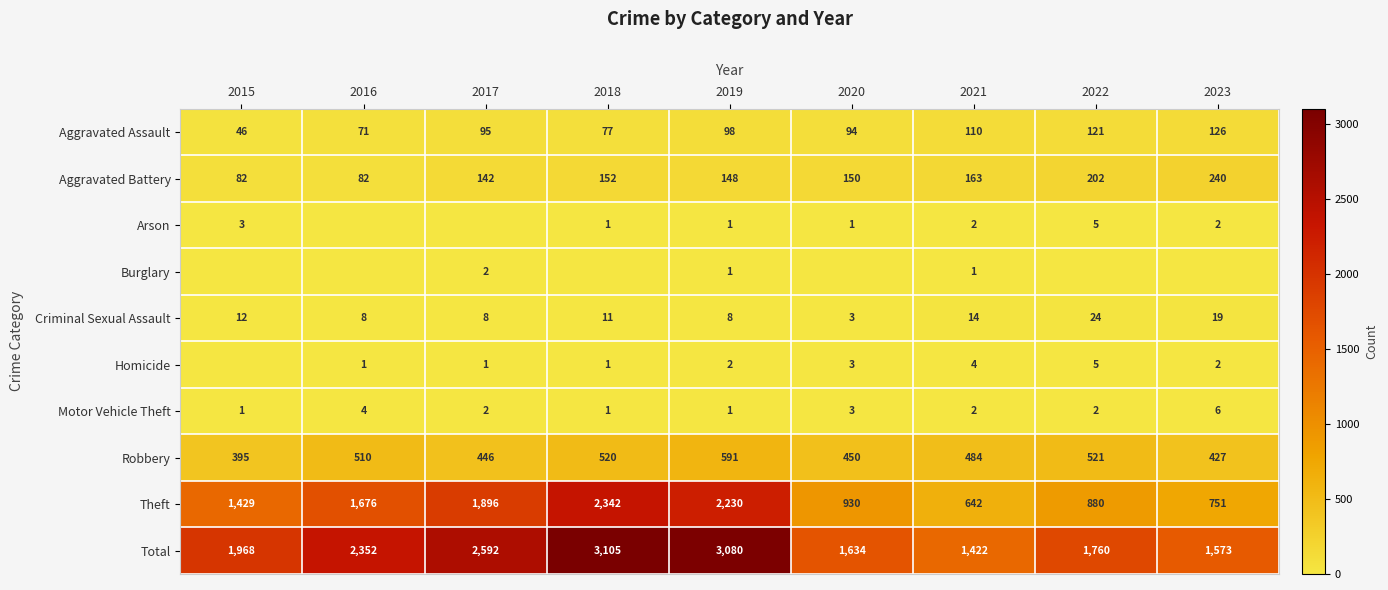

Which label corresponds to the largest value in the chart?

2018